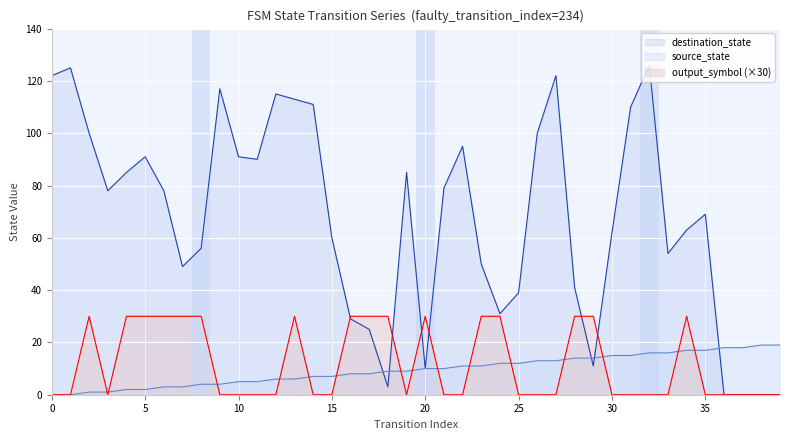

What is the total value across all series at 11?

95